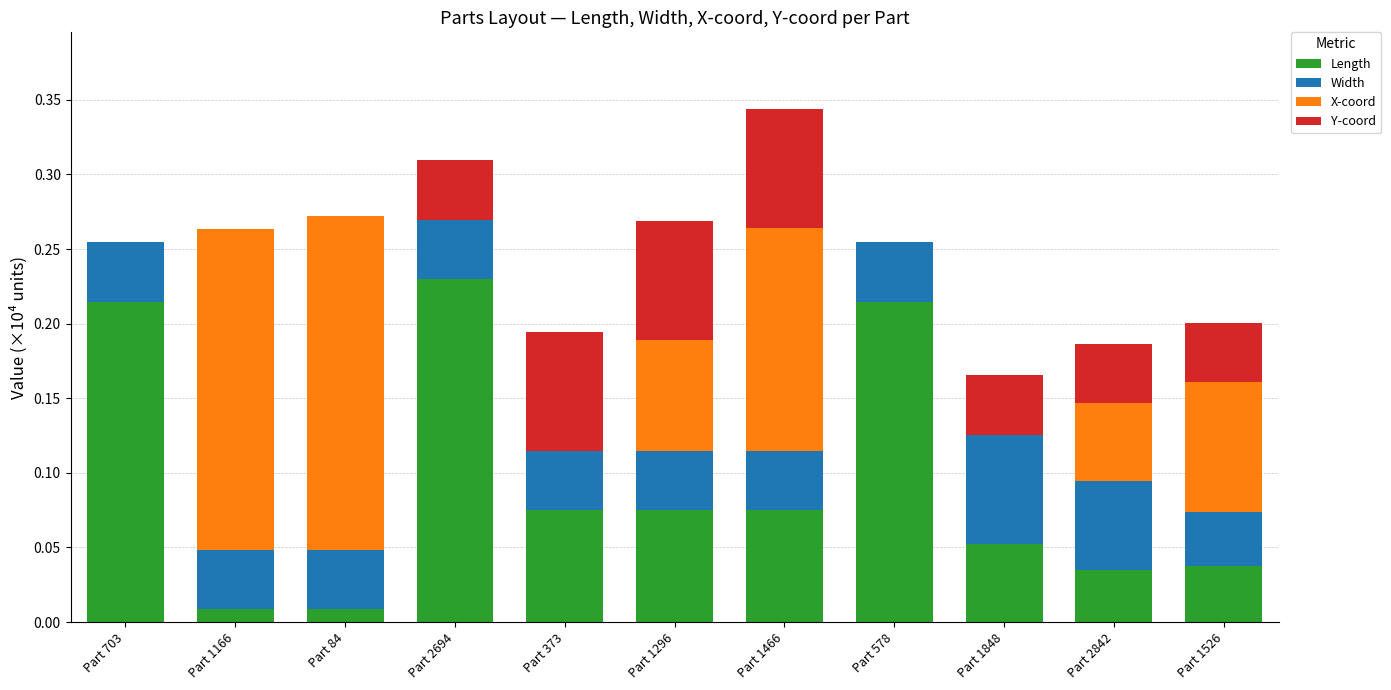

What are all the series names shown in the legend?

Length, Width, X-coord, Y-coord